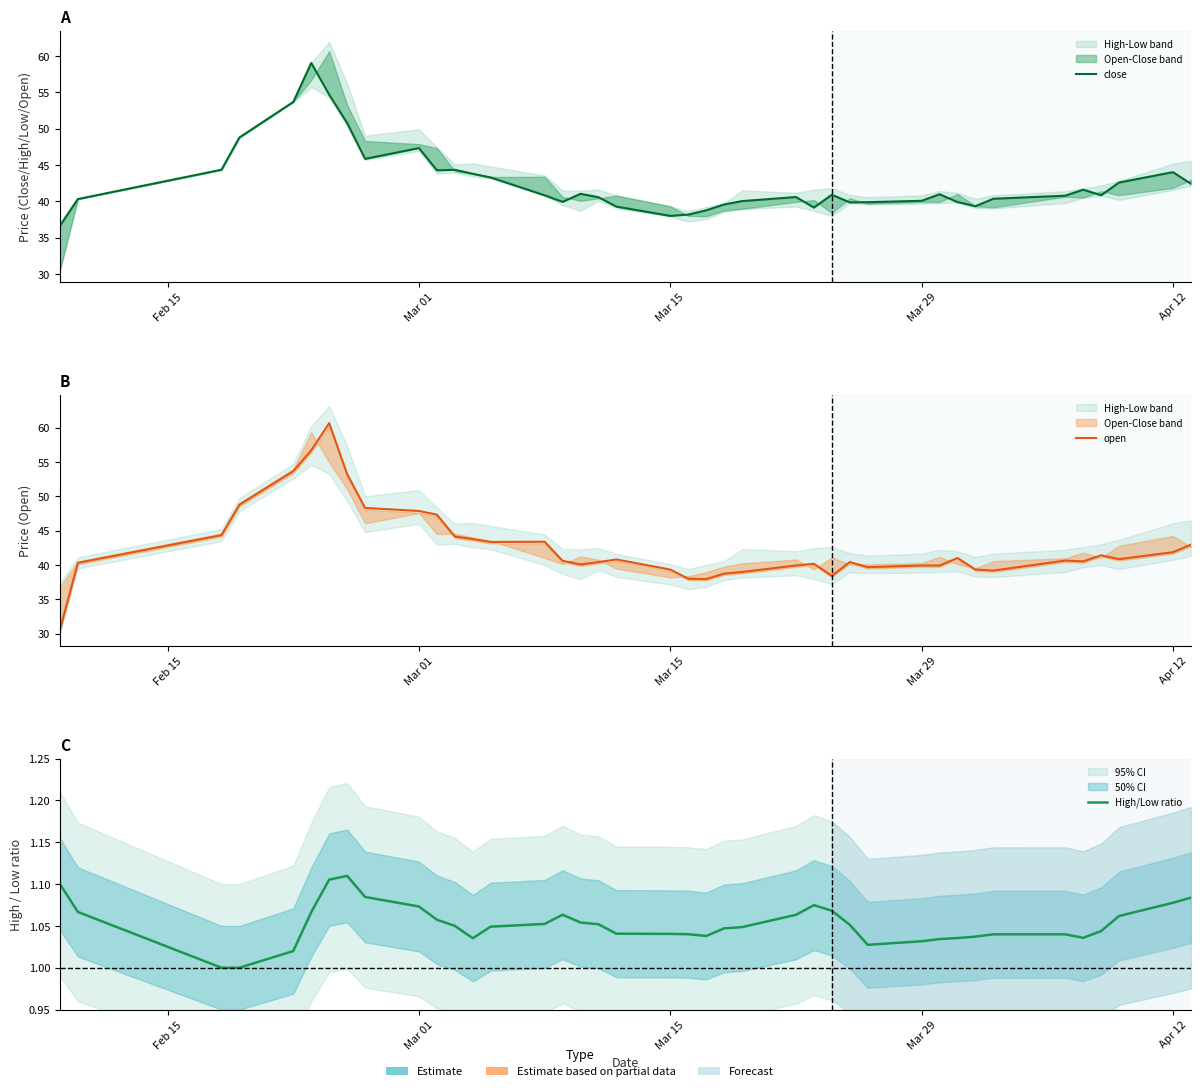

At how many categories does at least one series exceed 33?

40